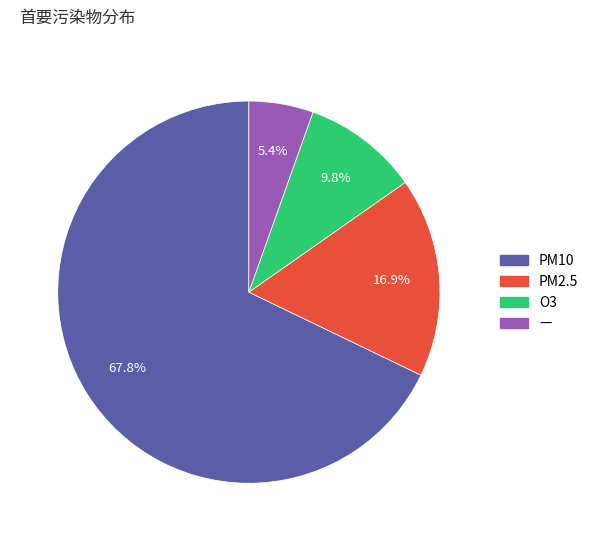

Which category has the smallest portion of the pie?

—